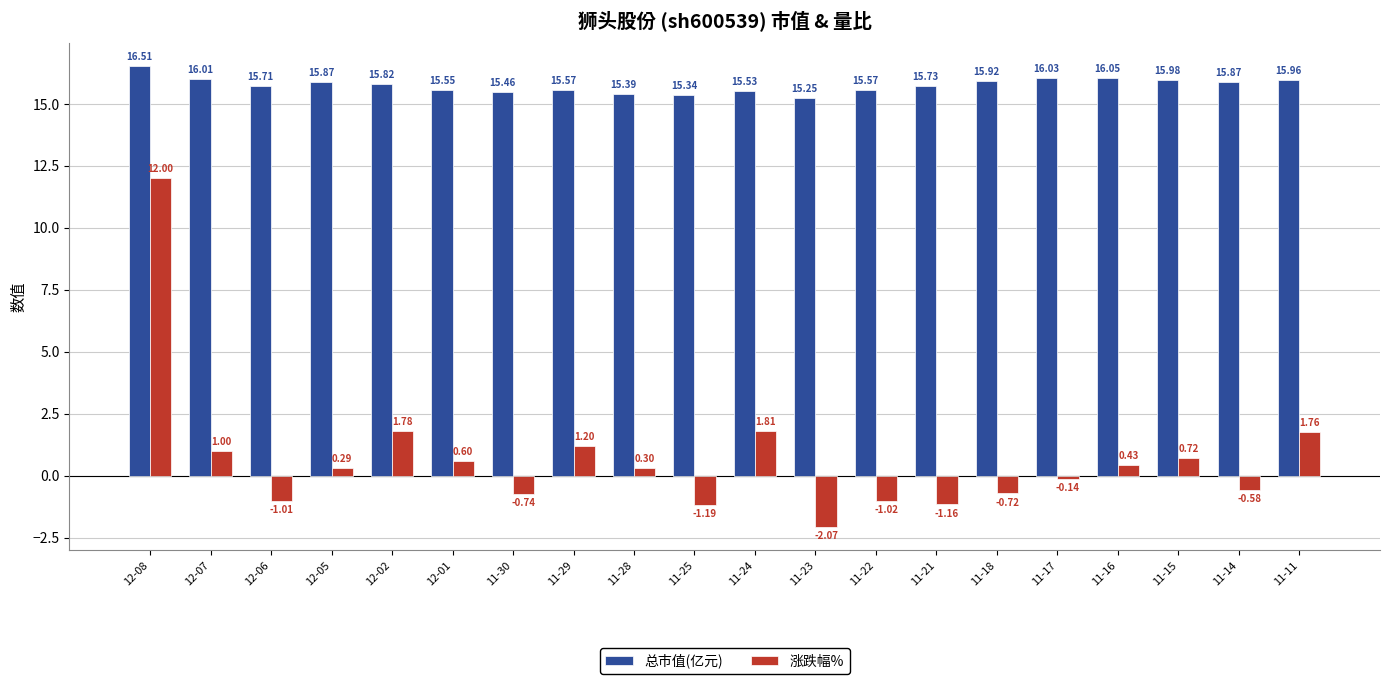

Which series has the largest range (max minus min)?

涨跌幅%